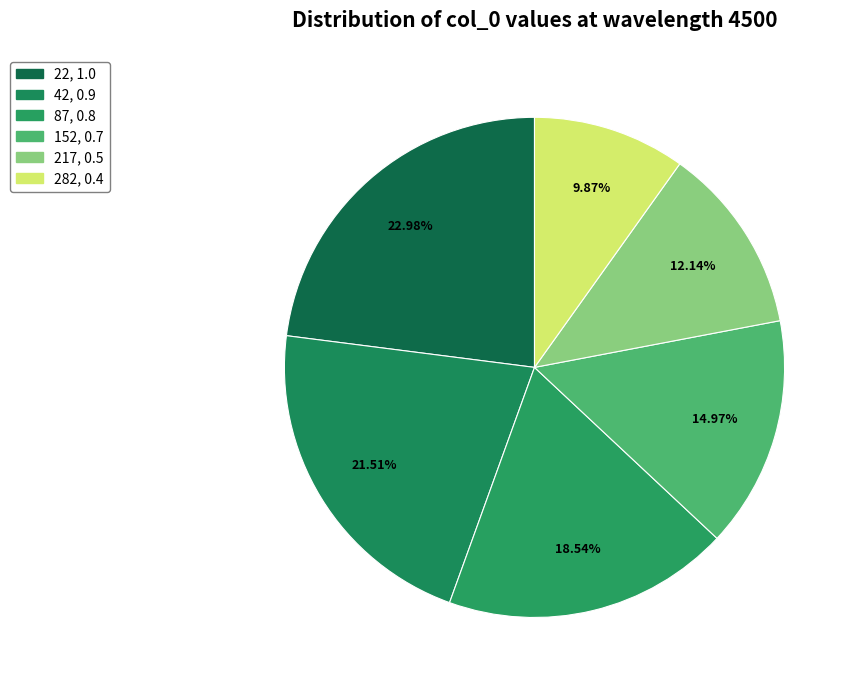

What is the largest slice in the pie chart?

22